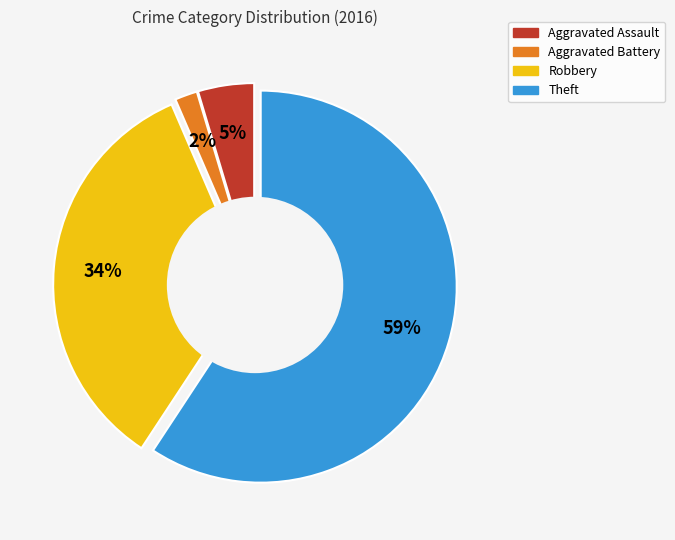

Count the number of slices in the pie.

4